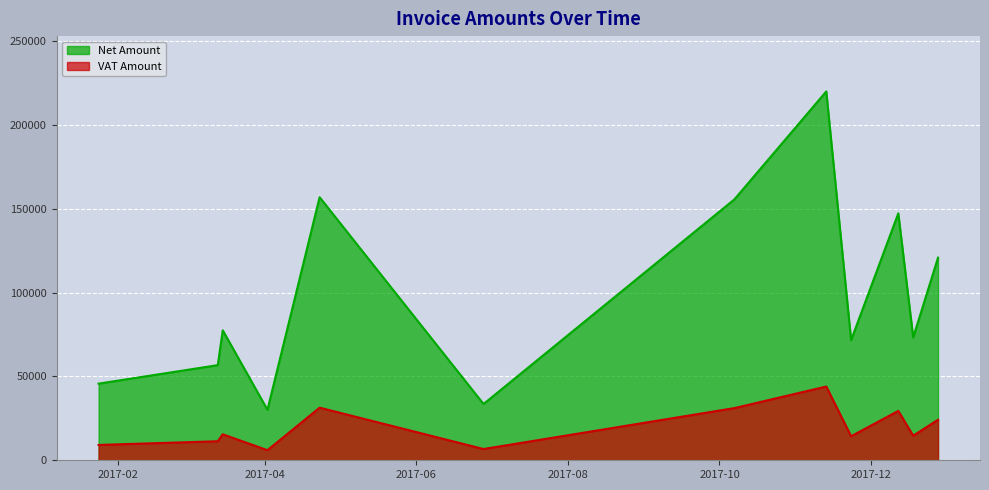

What value does the VAT Amount series have at 2017-06-28?

6708.6